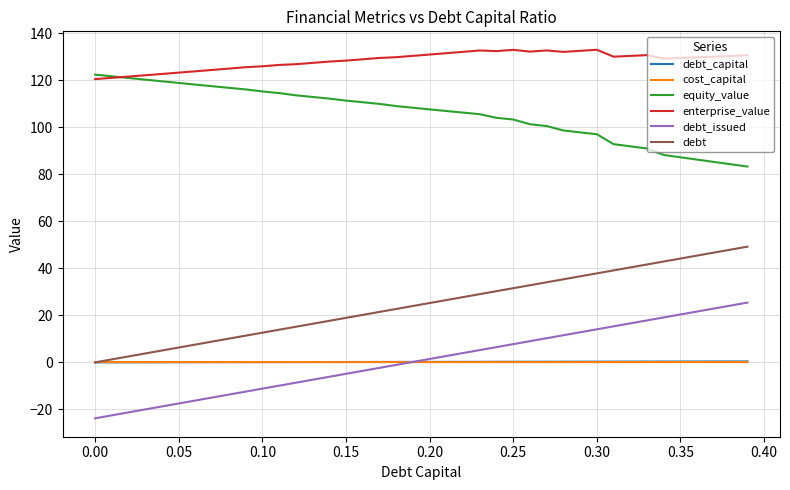

True or false: enterprise_value and cost_capital intersect in this chart.

False